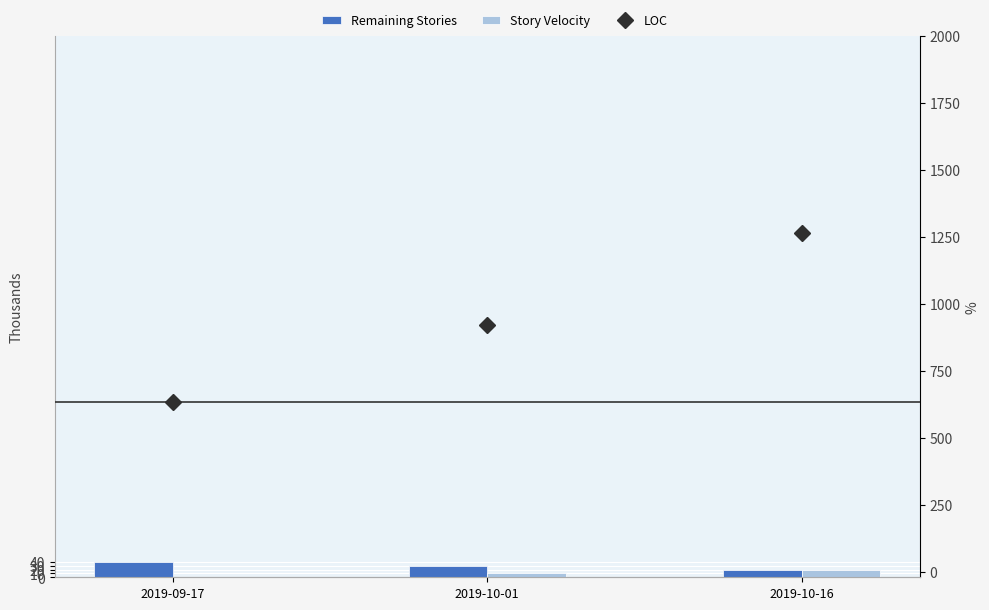

What is the total value across all series at 2019-10-01?

959